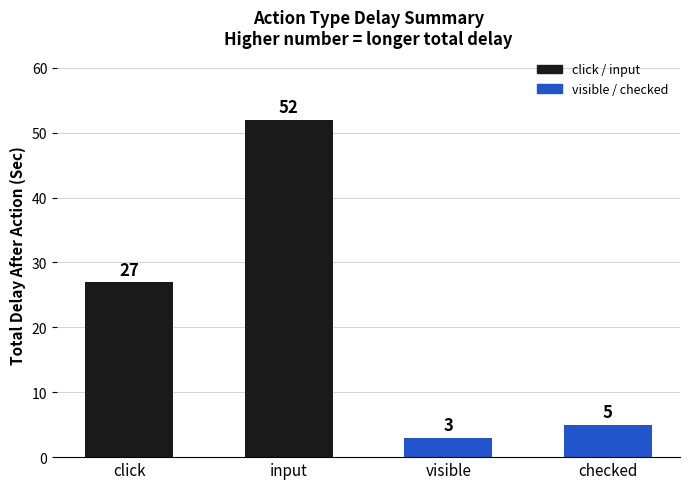

How many bars are there in total?

4